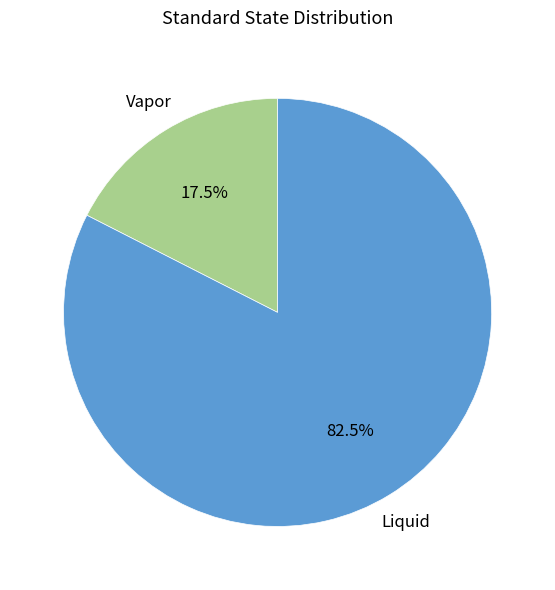

Is Vapor the majority of the pie?

No